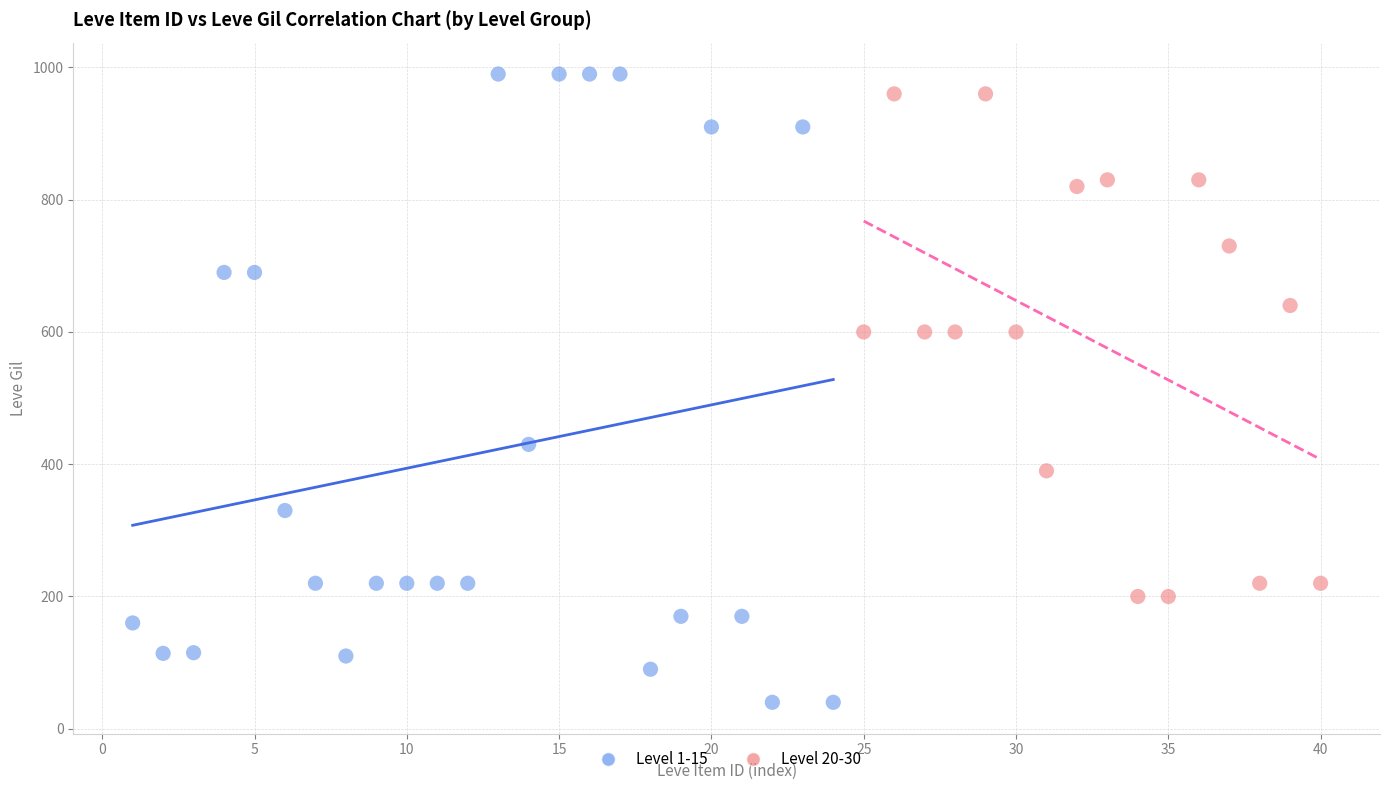

Which series reaches the minimum Y coordinate?

Level 1-15